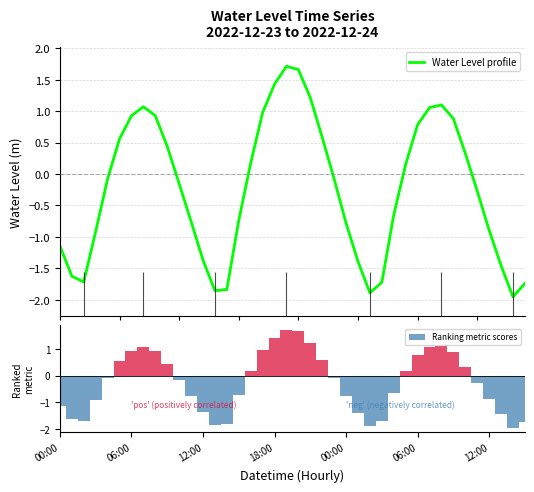

What is the label of the 22nd bar from the left?

21